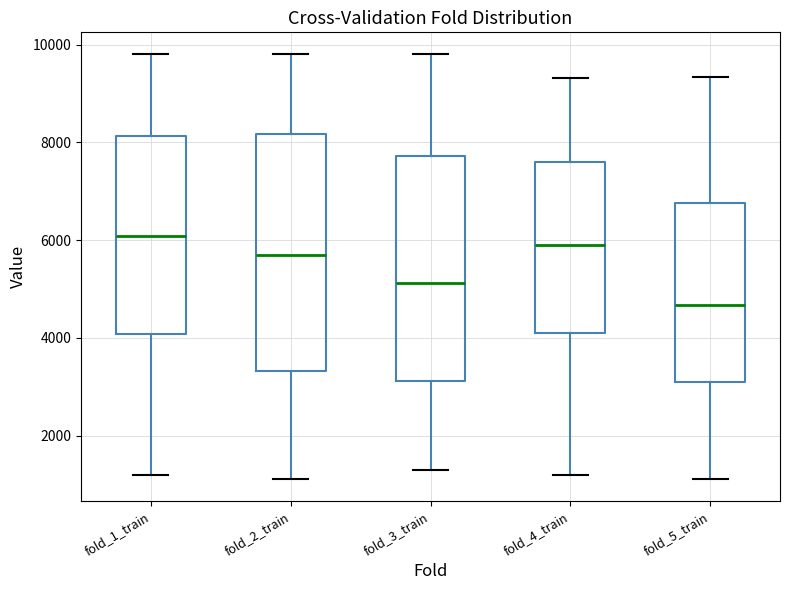

Where is the lower edge of the box for fold_5_train on the y-axis? The values are not printed on the chart, so give them approximately, as read against the axis.

3200